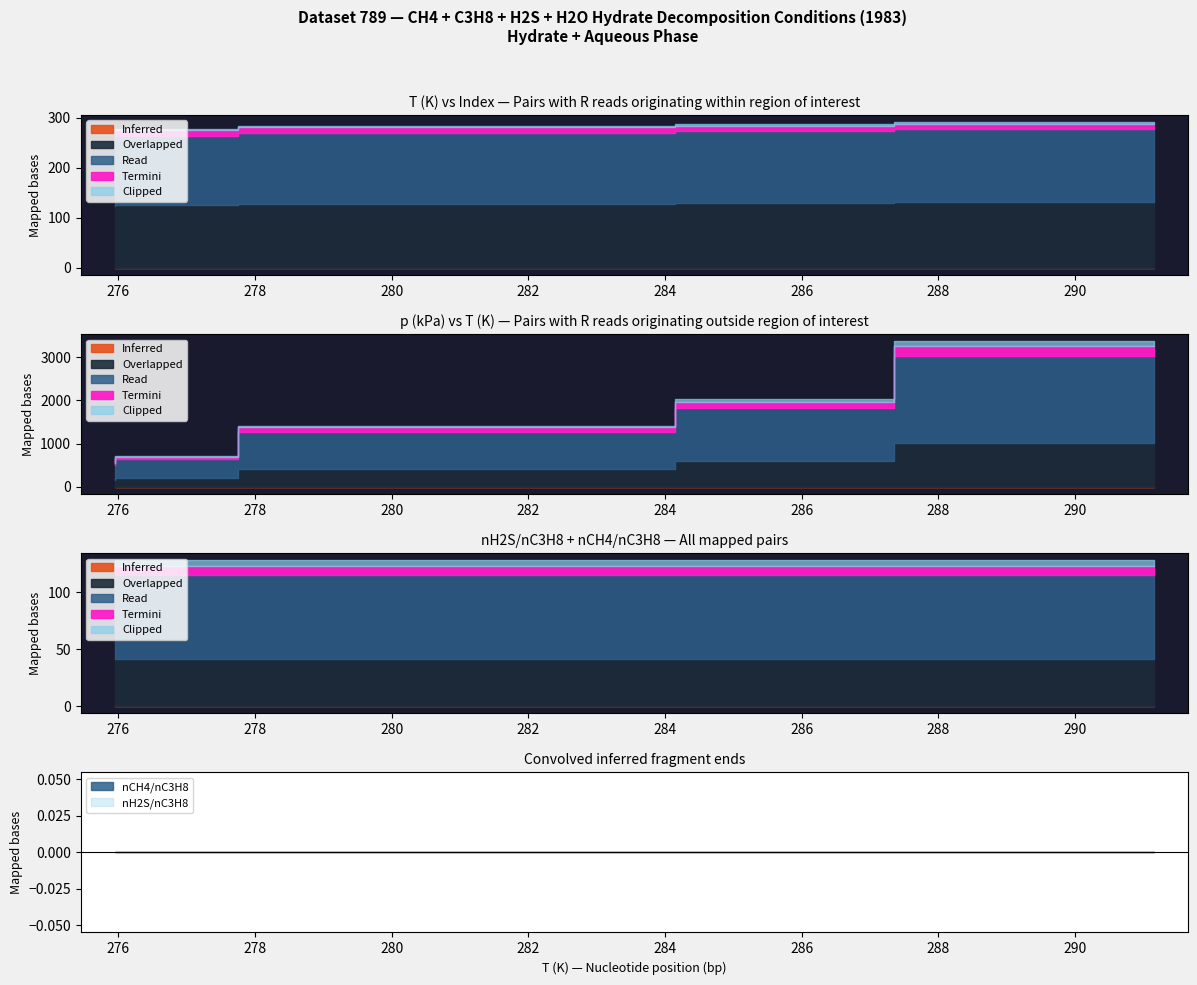

Does the chart display data point markers on the line(s)?

No